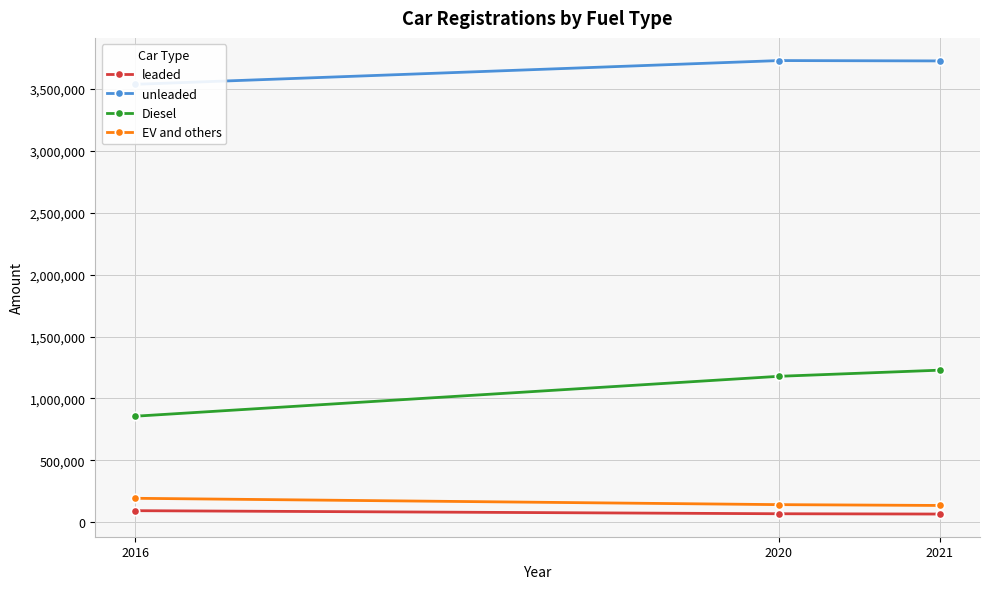

True or false: EV and others has a value of 217015 at 2020.

False